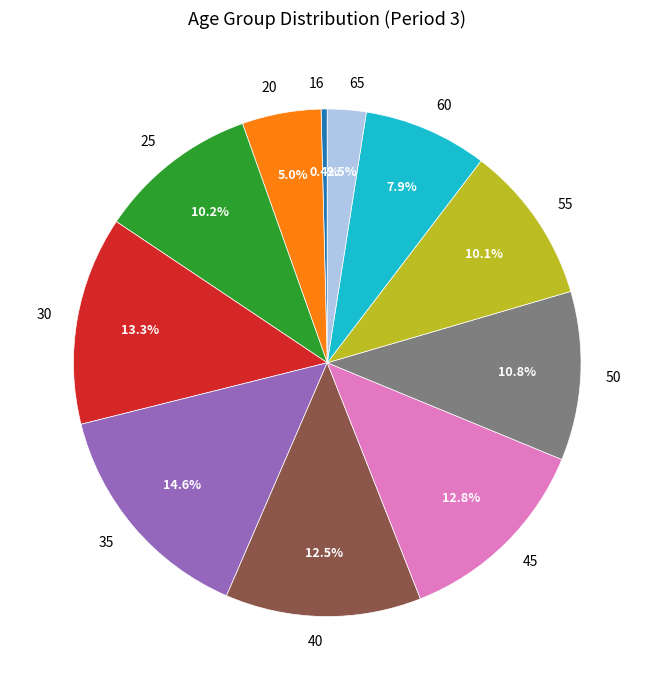

Which category has the smallest portion of the pie?

16